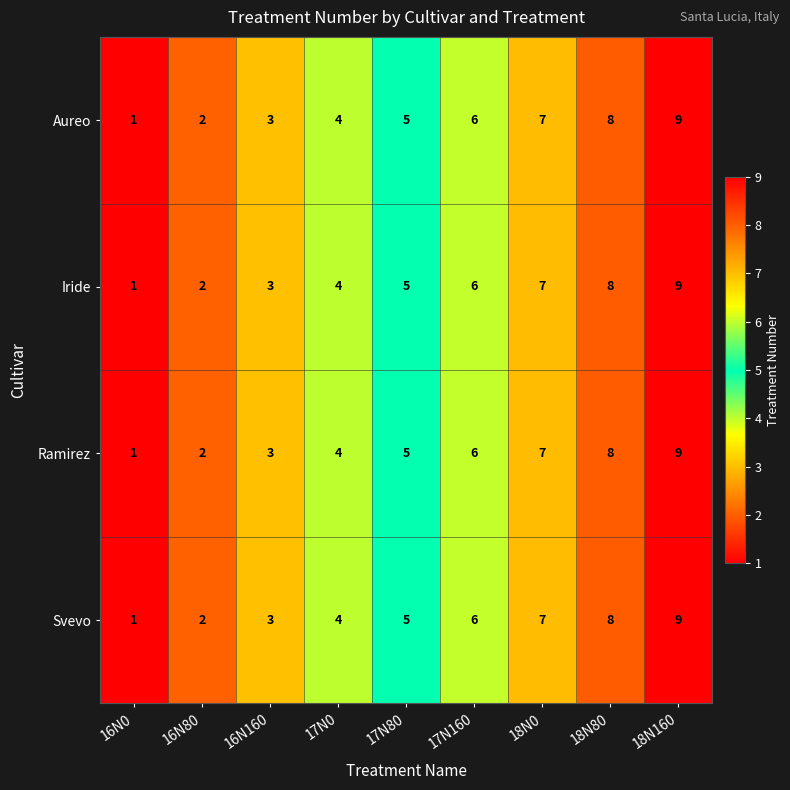

Rank the categories by Svevo value from lowest to highest.

16N0, 16N80, 16N160, 17N0, 17N80, 17N160, 18N0, 18N80, 18N160